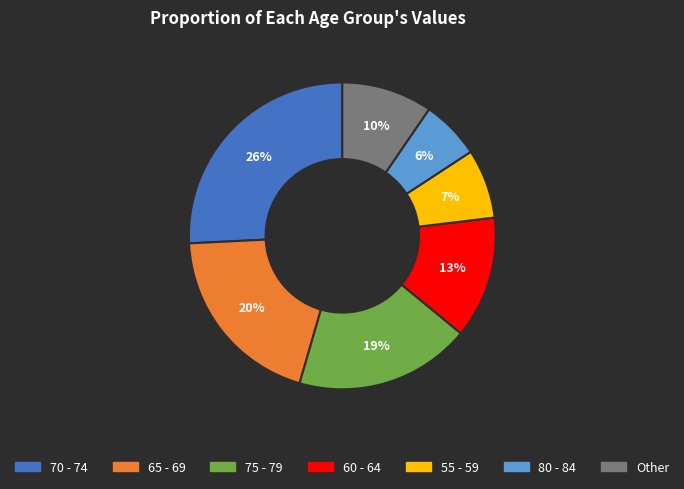

Does any single category account for the majority?

No